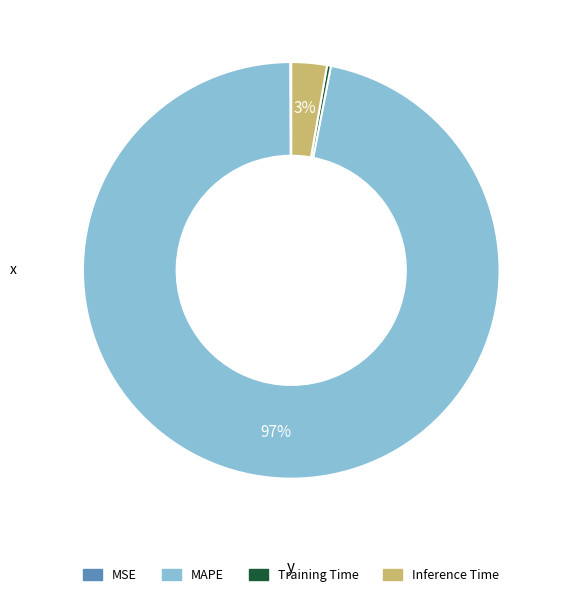

Does any single category account for the majority?

Yes